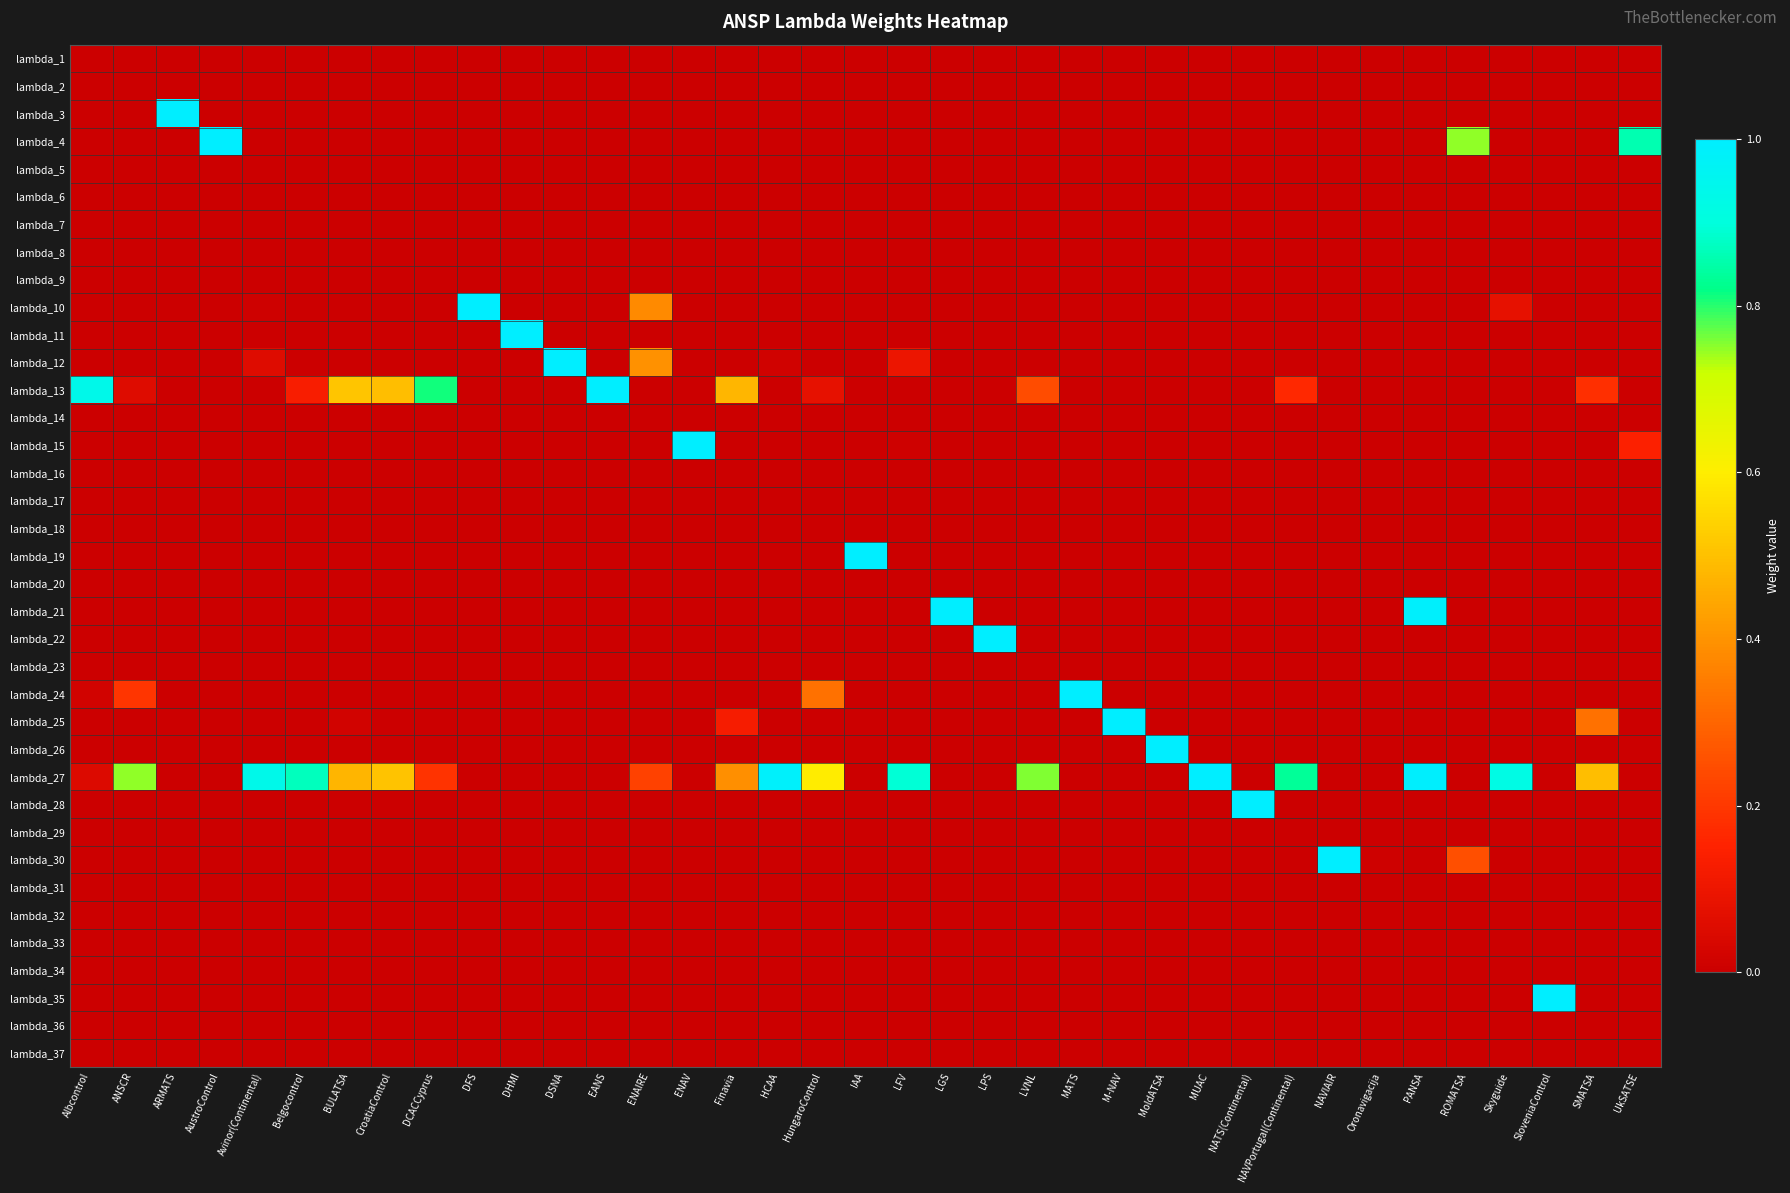

At how many categories does at least one series exceed 0?

37